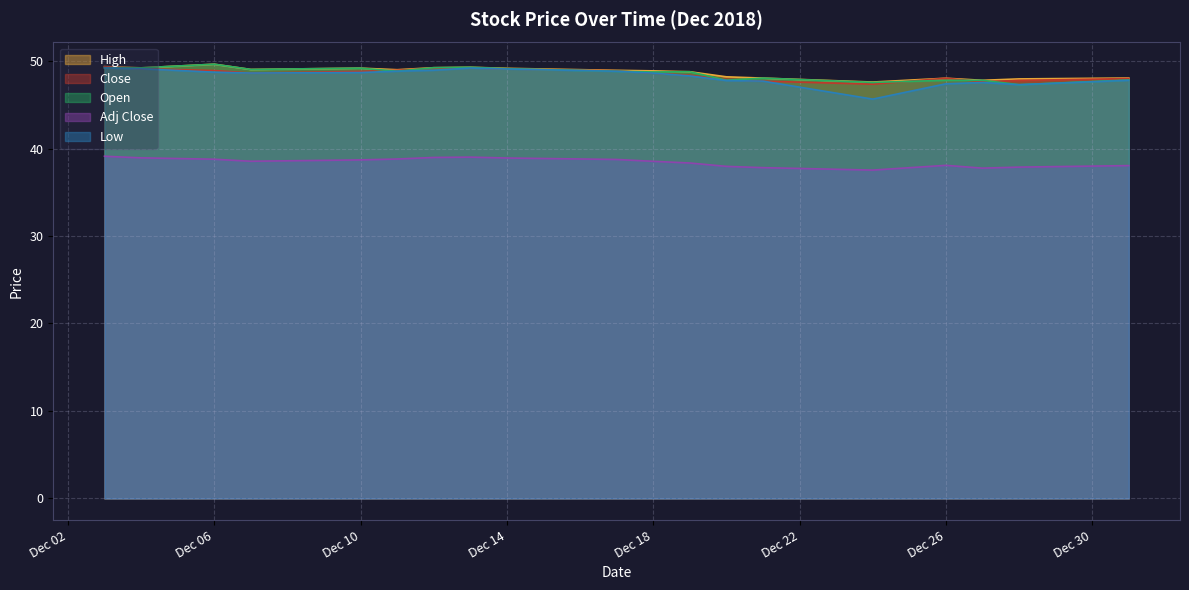

What is the total value across all series at Dec 14?

235.4